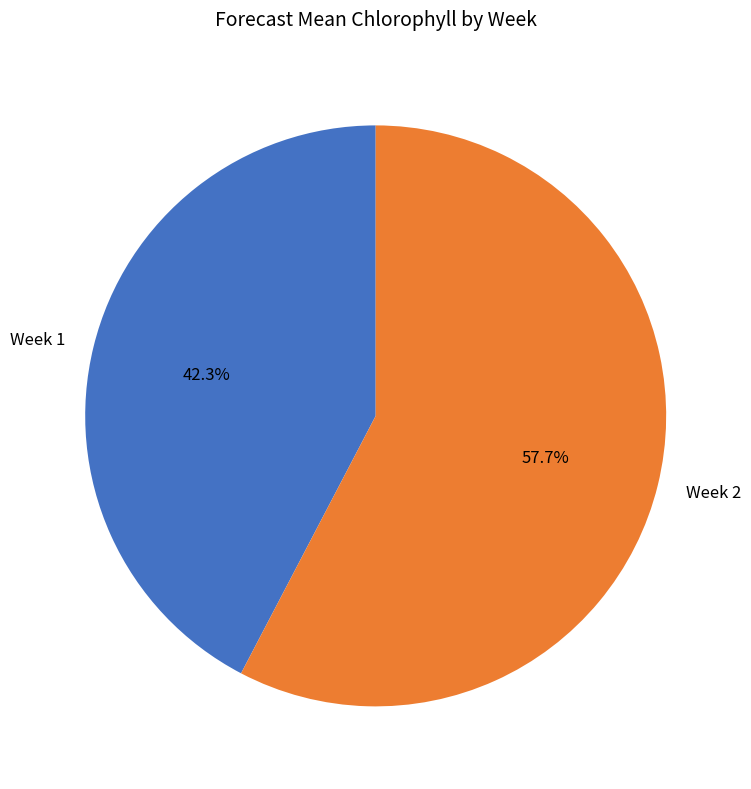

To the nearest percent, what percentage of the pie is Week 1?

42%